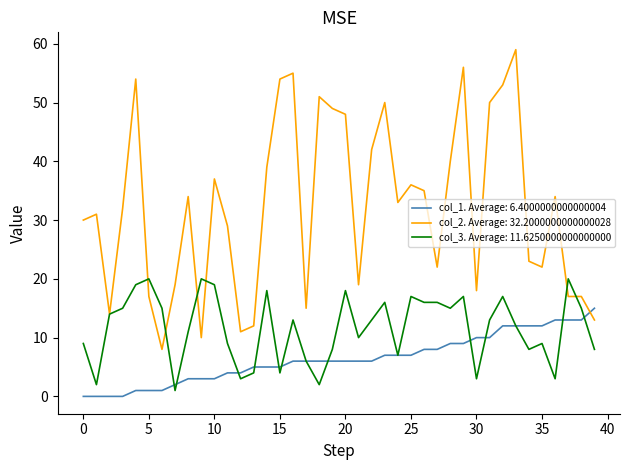

Rank the series by their average value, from lowest to highest.

col_1. Average: 6.4000000000000004, col_3. Average: 11.6250000000000000, col_2. Average: 32.2000000000000028